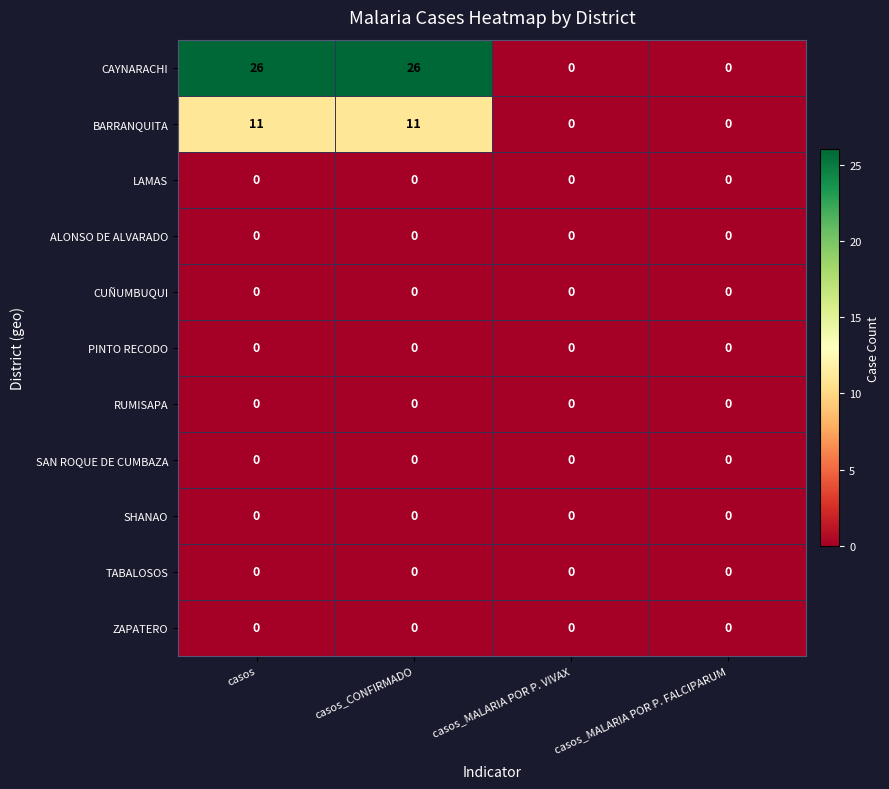

Is it true that PINTO RECODO equals 0 at casos_CONFIRMADO?

True